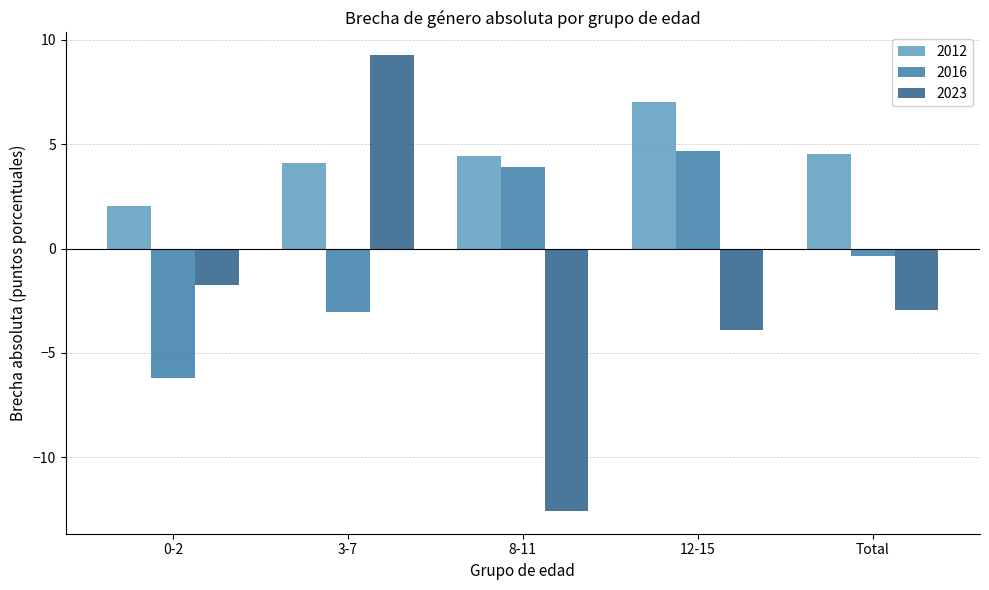

How many data points in 2016 are above 0?

2